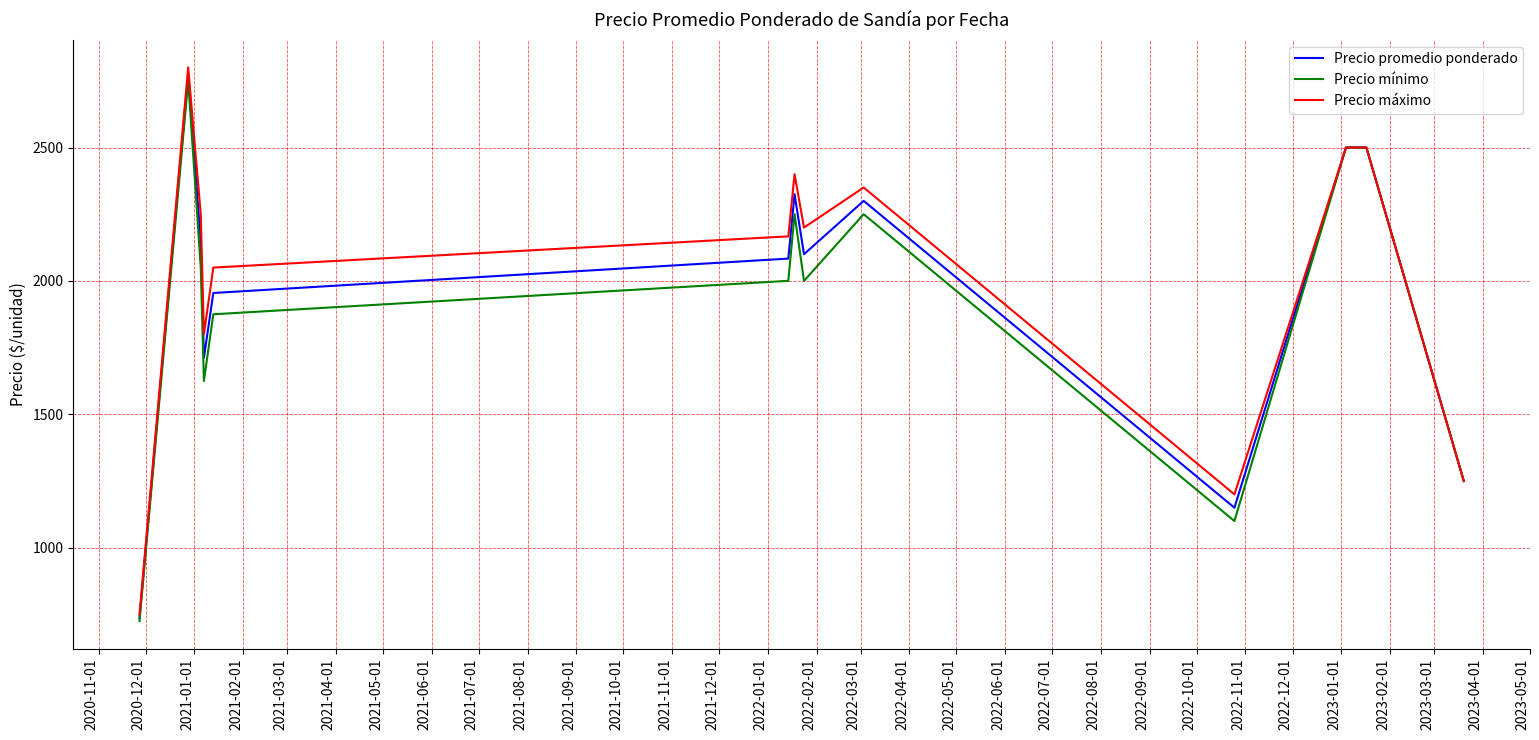

Which series has the widest spread of values?

Precio máximo